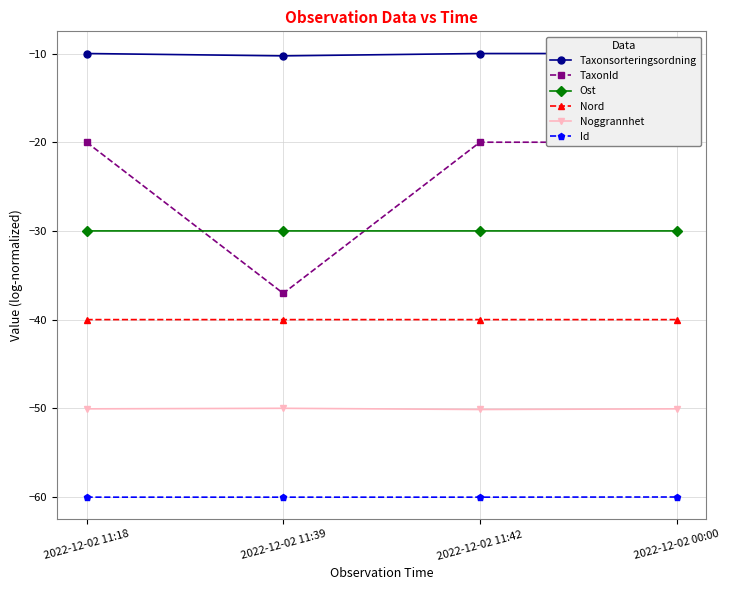

True or false: Taxonsorteringsordning and Noggrannhet cross at least once.

False